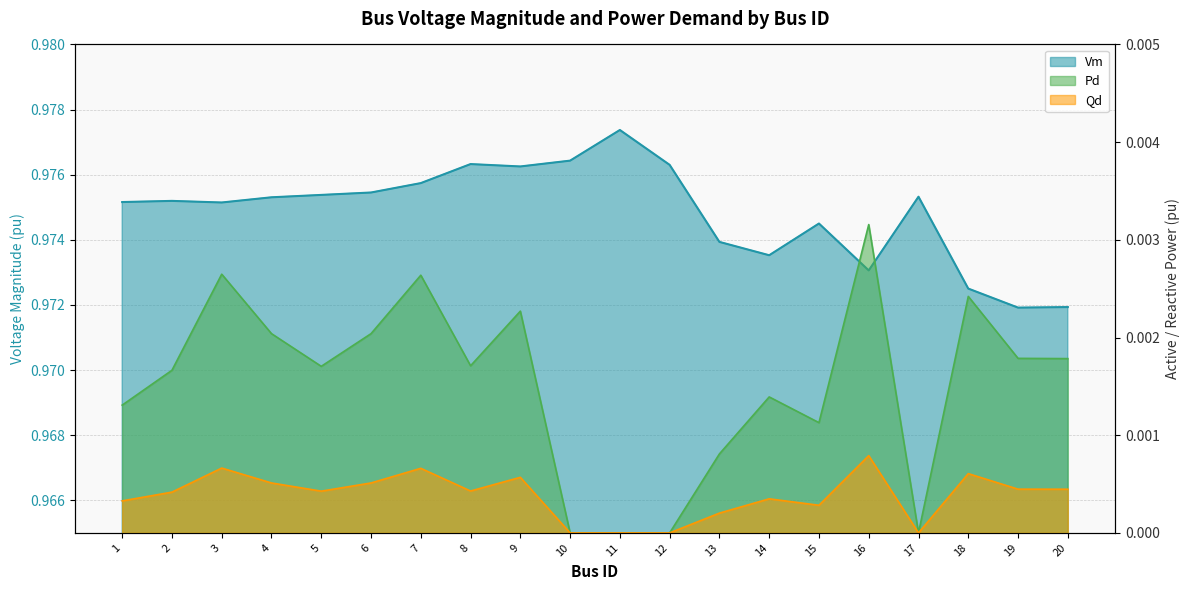

How many interior local valleys does the Pd series have?

4